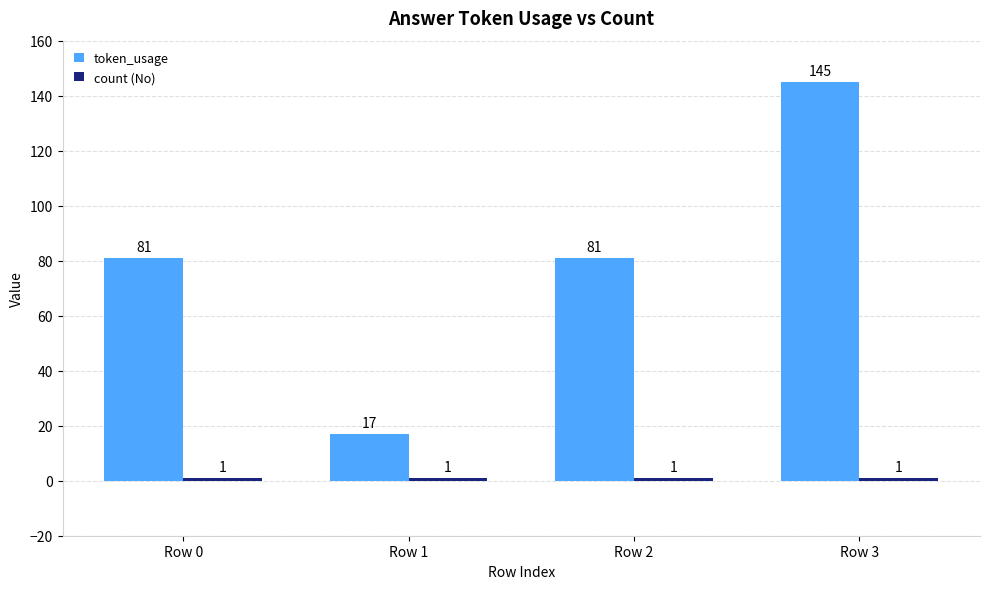

True or false: token_usage has a value of 81 at Row 0.

True